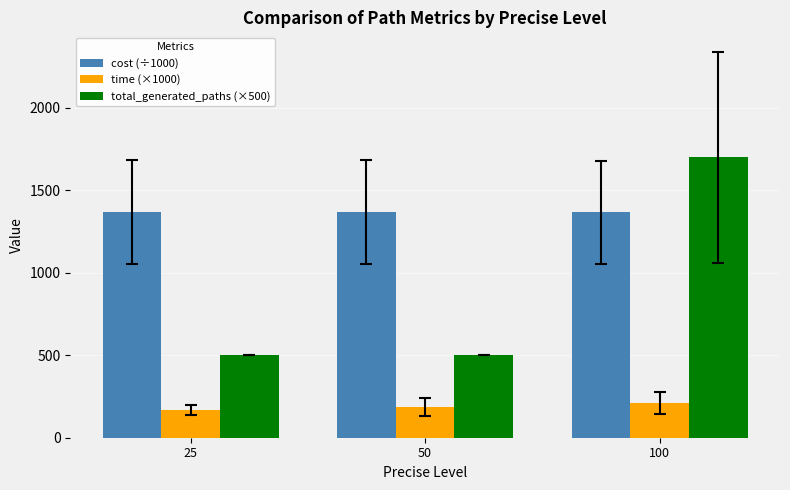

Is the value of total_generated_paths (×500) at 25 greater than the value of time (×1000) at 100?

Yes